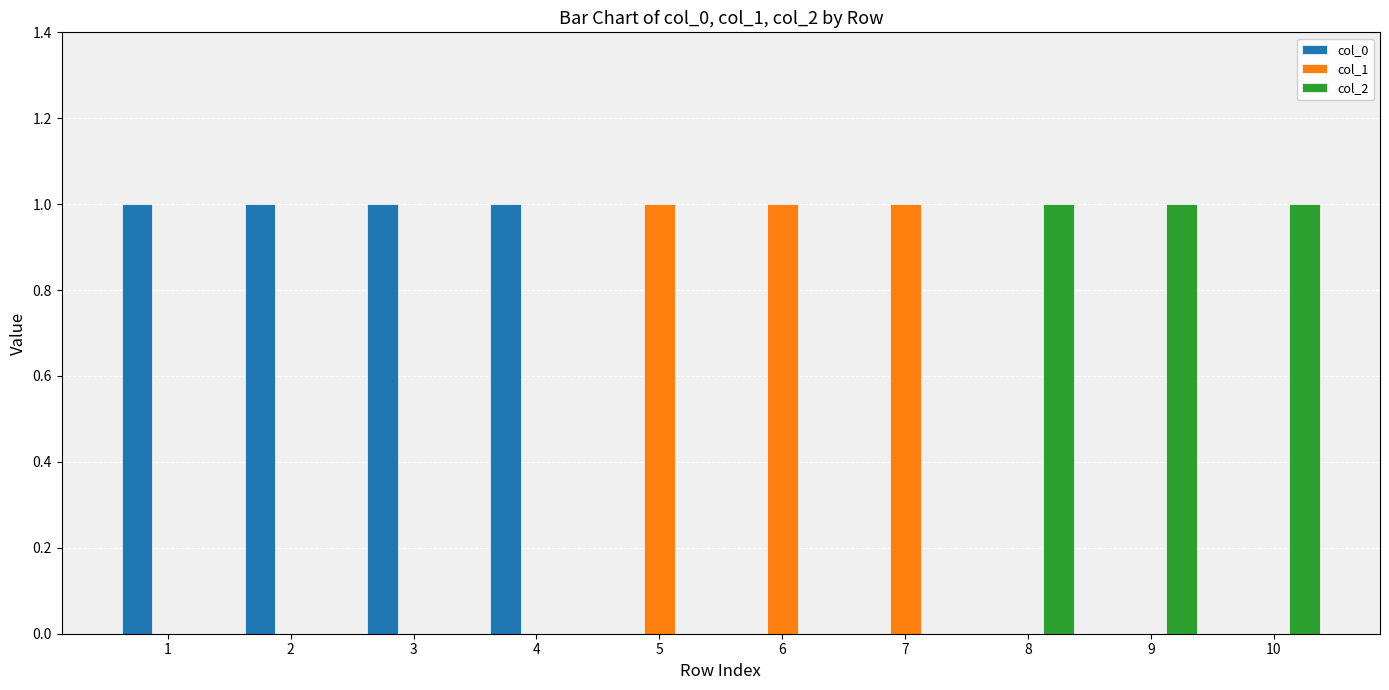

Reading left to right, what are all the values shown in this chart?

col_0: 1	1	1	1	0	0	0	0	0	0
col_1: 0	0	0	0	1	1	1	0	0	0
col_2: 0	0	0	0	0	0	0	1	1	1